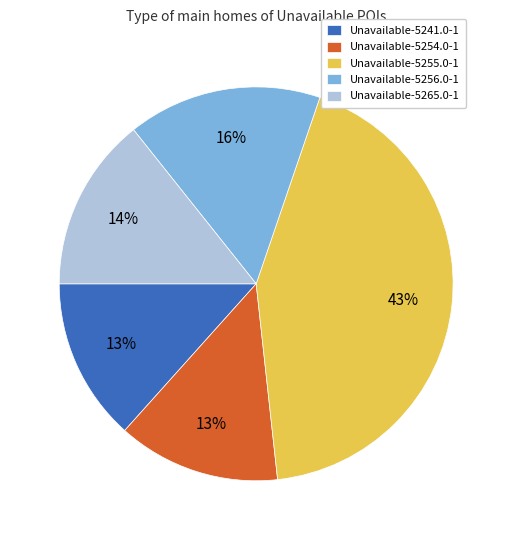

What is the largest slice in the pie chart?

Unavailable-5255.0-1